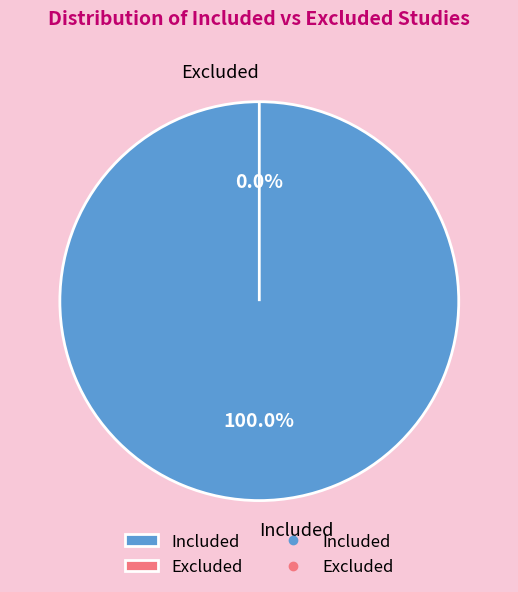

Between Excluded and Included, which is larger?

Included